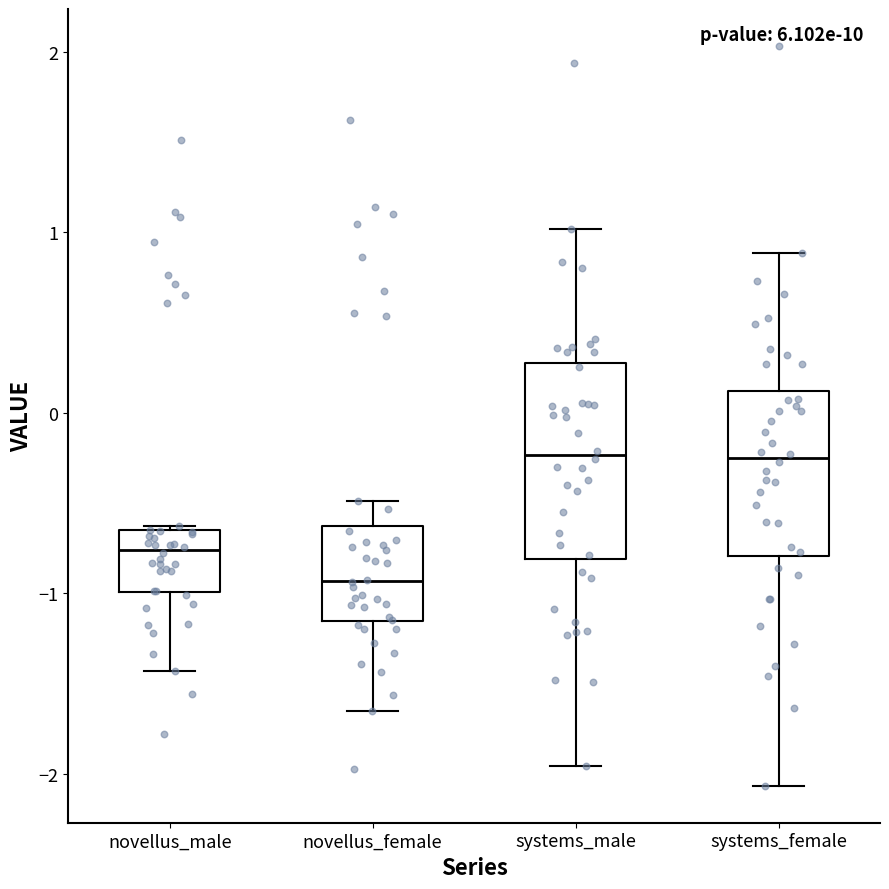

Reading left to right, read every box against the y-axis: the position of its median line, the range the box covers, and the ends of its whiskers. The values are not printed on the chart, so give them approximately, as read against the axis.

novellus_male: median -0.8, box -1.0 to -0.7, whiskers -1.4 to -0.6
novellus_female: median -0.9, box -1.2 to -0.6, whiskers -1.7 to -0.5
systems_male: median -0.2, box -0.8 to 0.3, whiskers -2.0 to 1.0
systems_female: median -0.3, box -0.8 to 0.1, whiskers -2.1 to 0.9